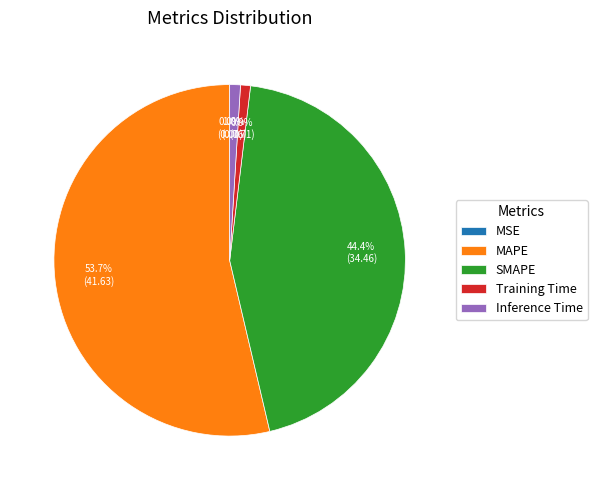

What percentage is the Training Time slice, to the nearest percent?

1%